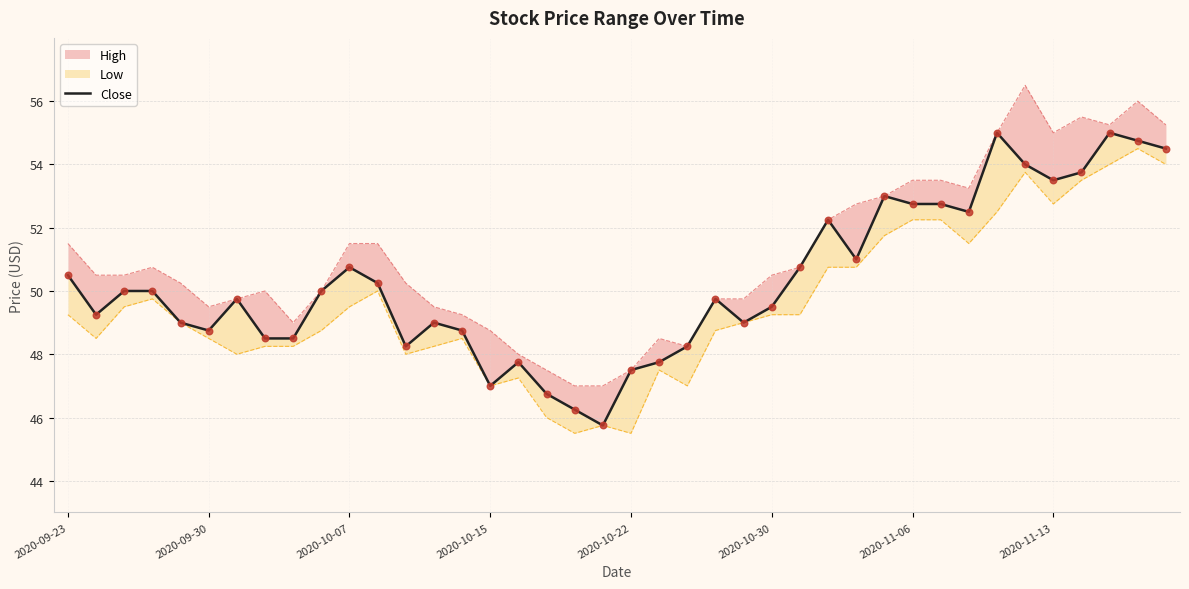

What is the change in value from 13 to 34?

+5.0